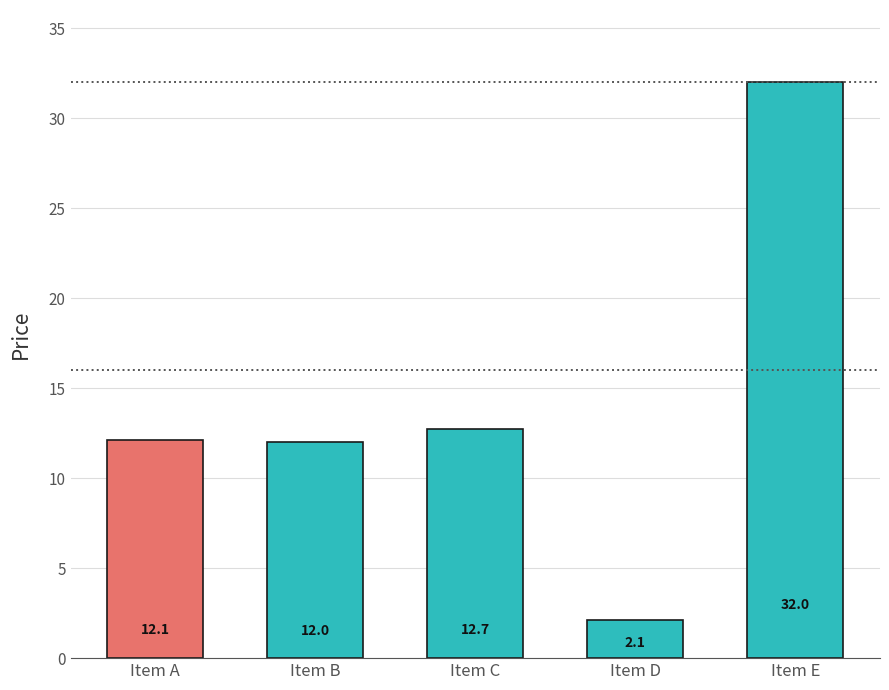

The chart shows a value of 2.7 at Item C. True or false?

False